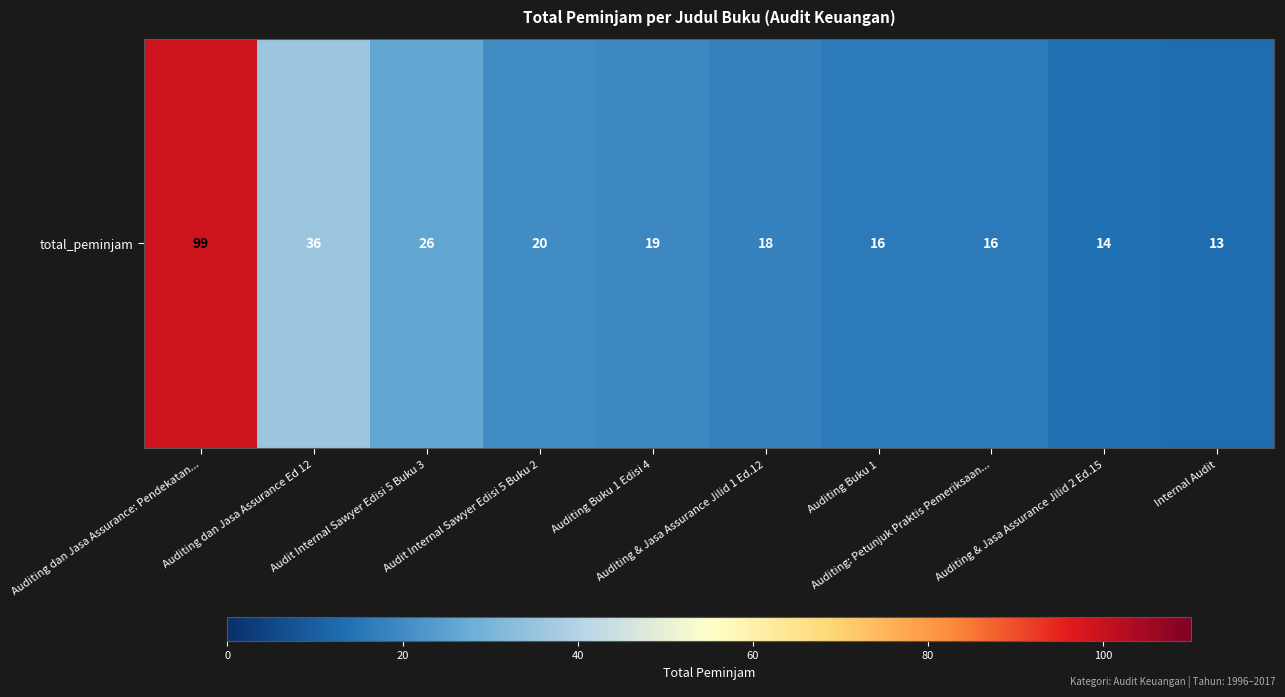

What value does the data have at Audit Internal Sawyer Edisi 5 Buku 3, to the nearest 10?

30